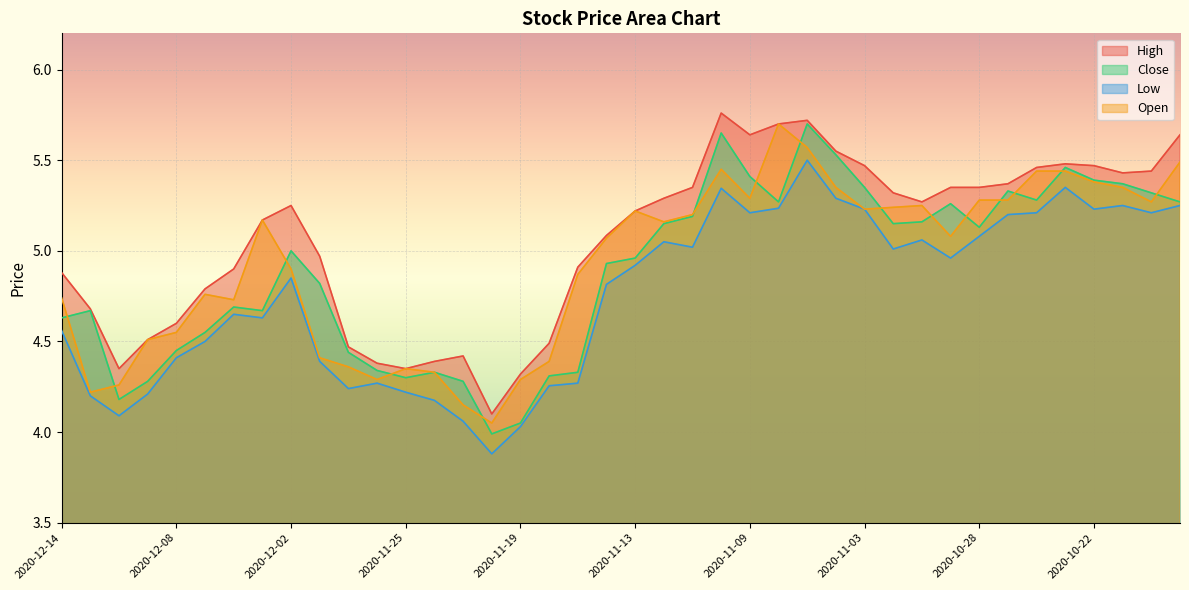

True or false: Open and Low intersect in this chart.

False